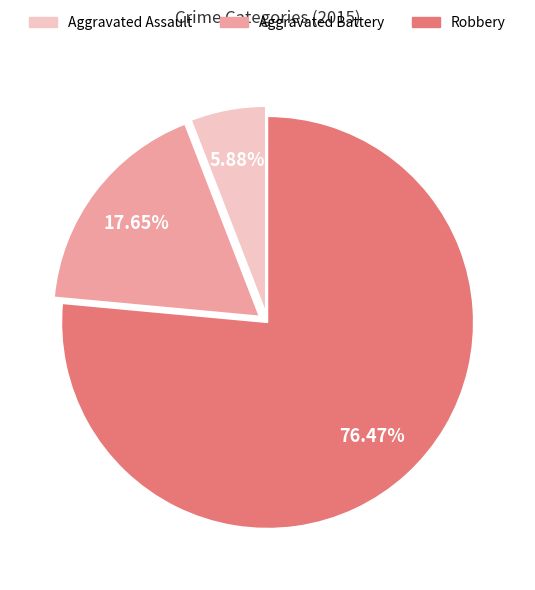

What portion of the pie excludes Robbery?

23.5%